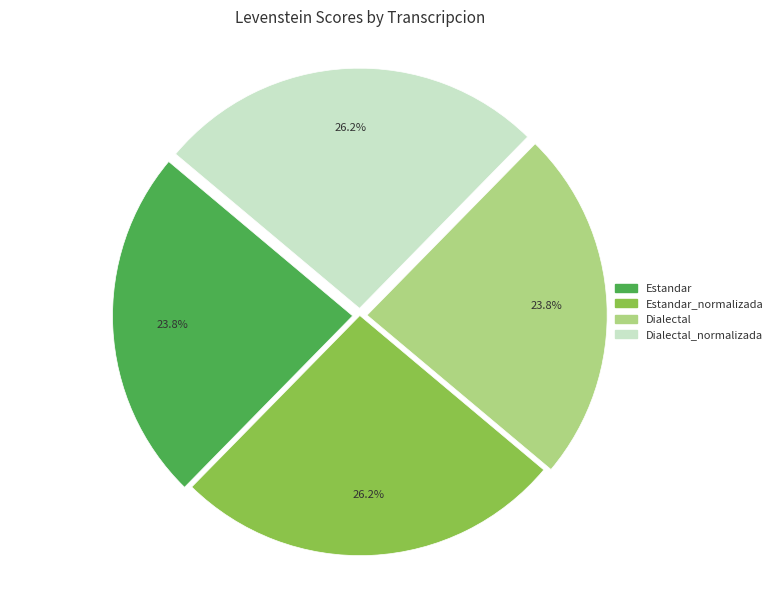

True or false: Dialectal accounts for 24% of the total.

True